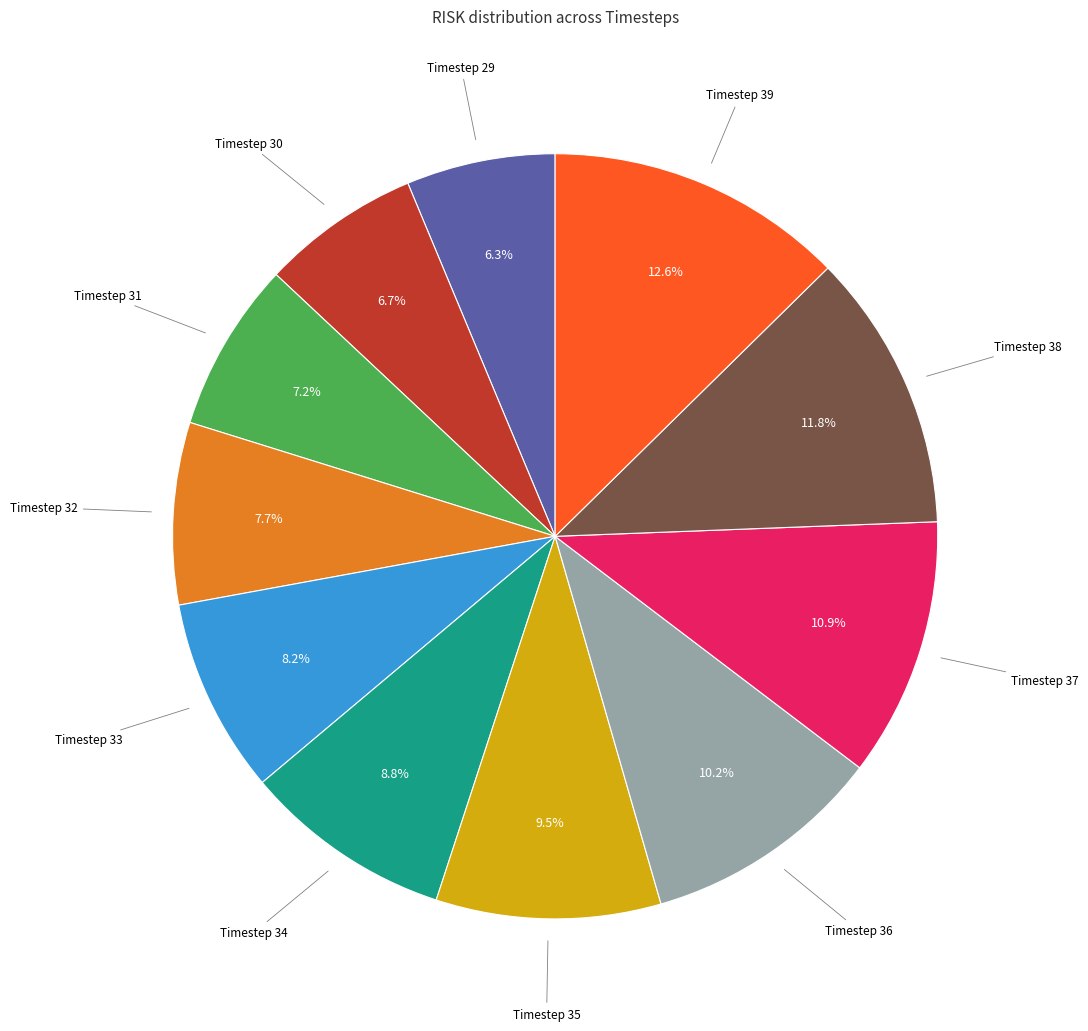

Which has a higher value, Timestep 29 or Timestep 35?

Timestep 35